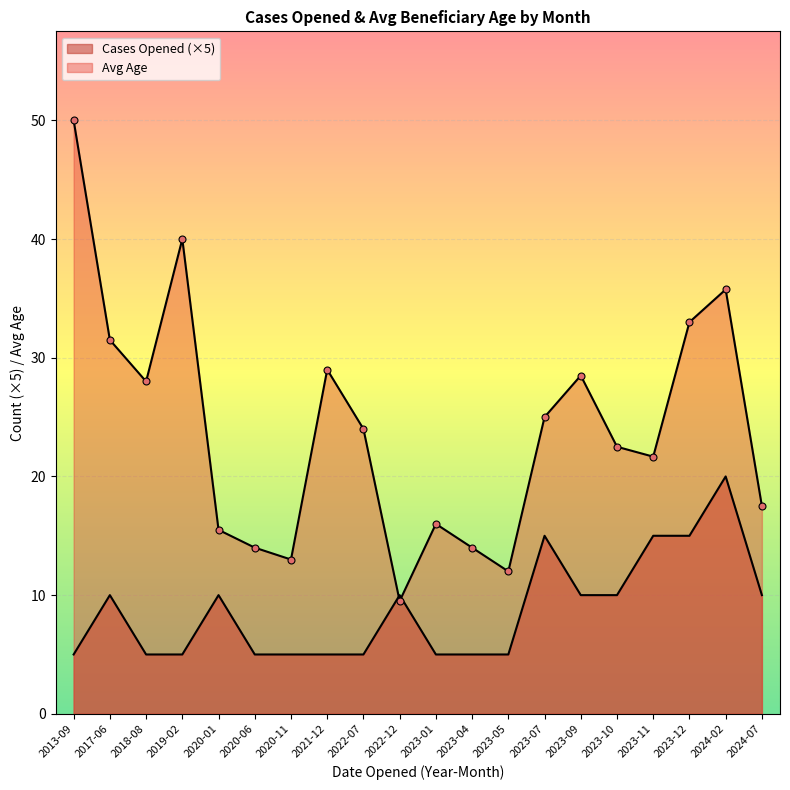

The Age series shows 14 at 2020-01. True or false?

False